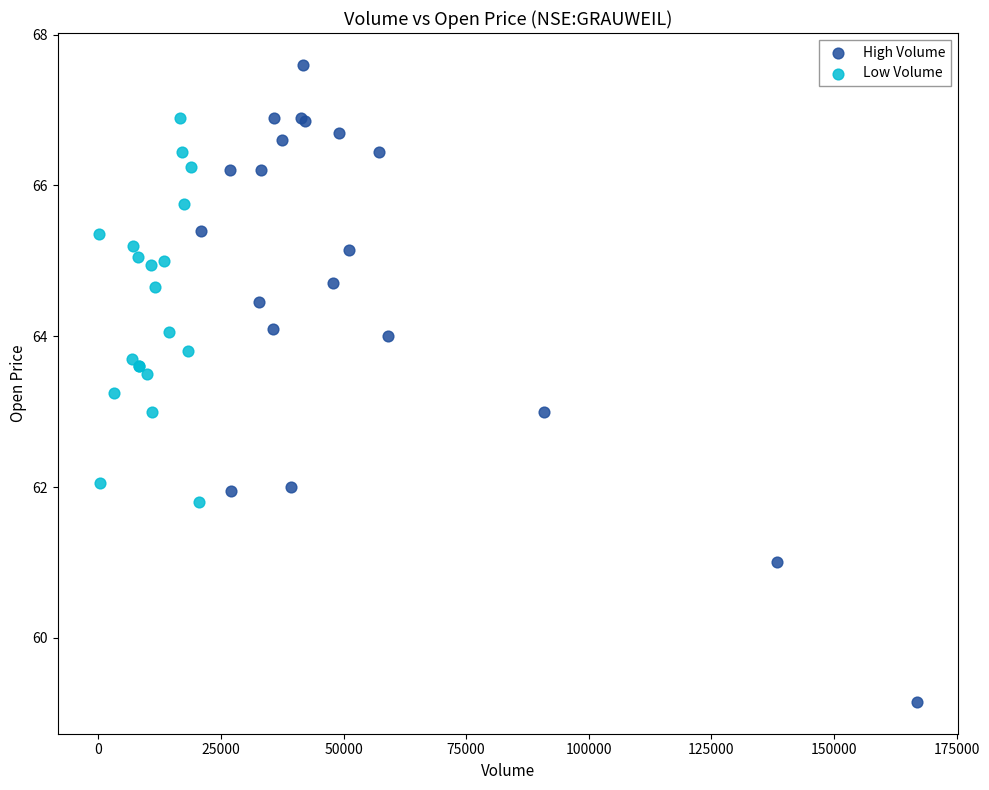

Which series reaches the maximum Y coordinate?

High Volume